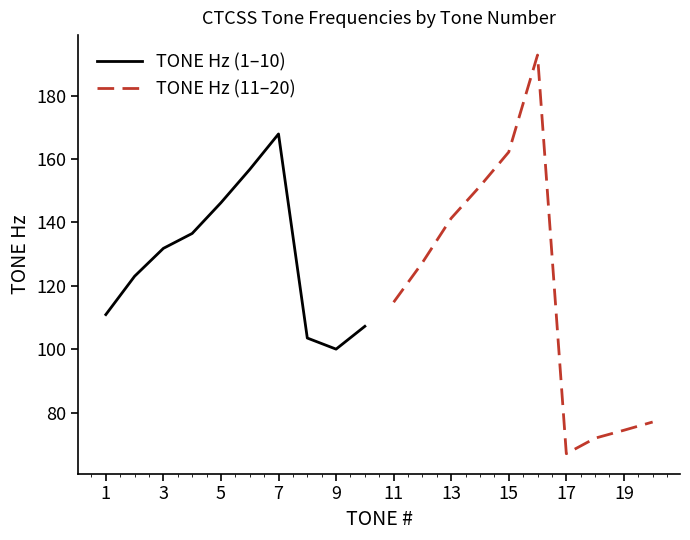

How many lines are shown in the chart?

2